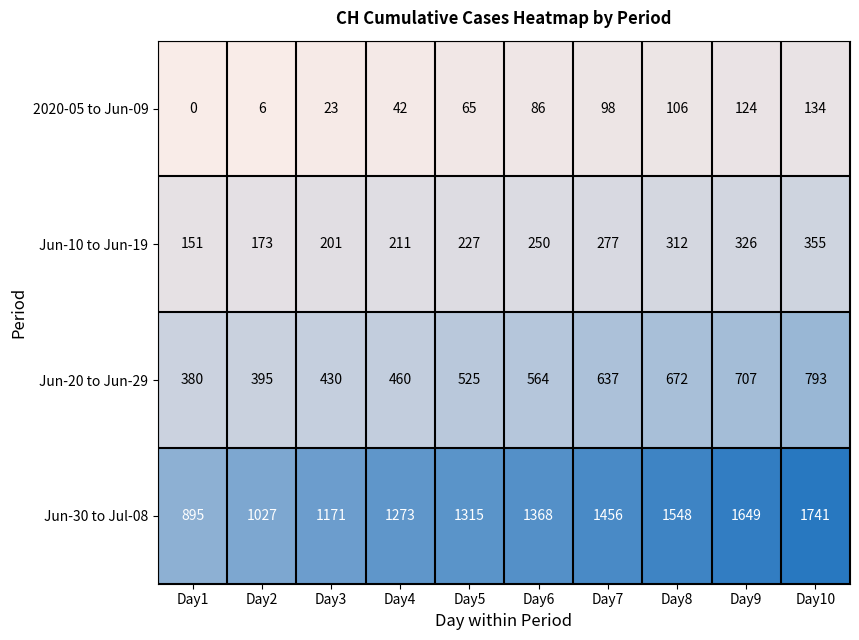

Where is Jun-20 to Jun-29 nearest to the value 586?

Day6